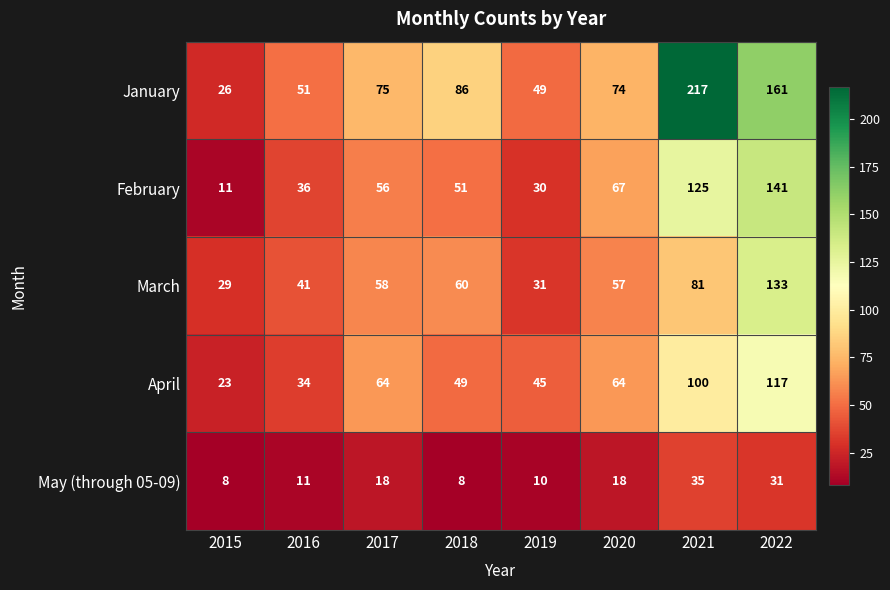

What is the sum of all May (through 05-09) values?

139